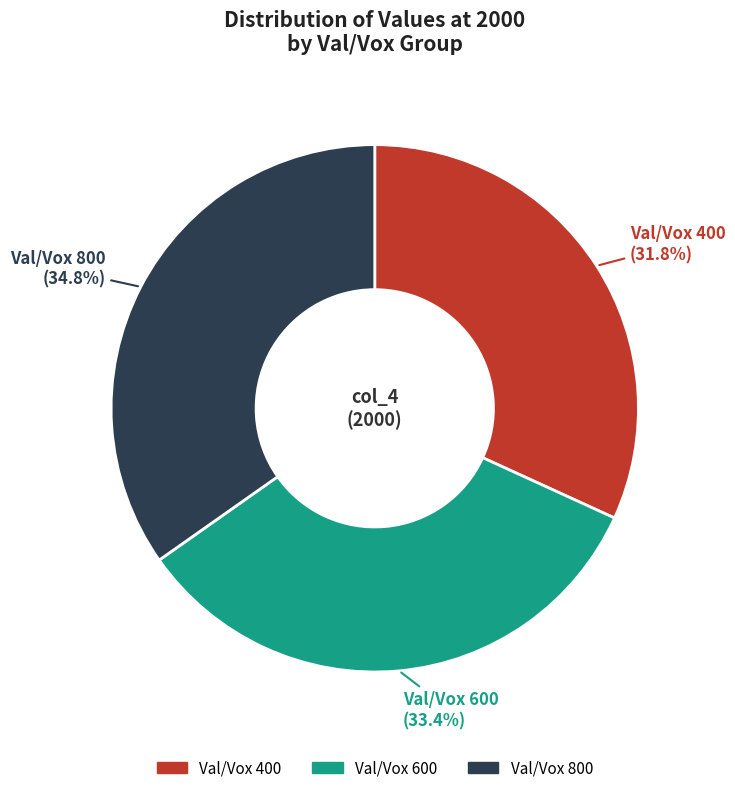

Approximately how many times larger is the value at Val/Vox 800 compared to Val/Vox 400?

1.1